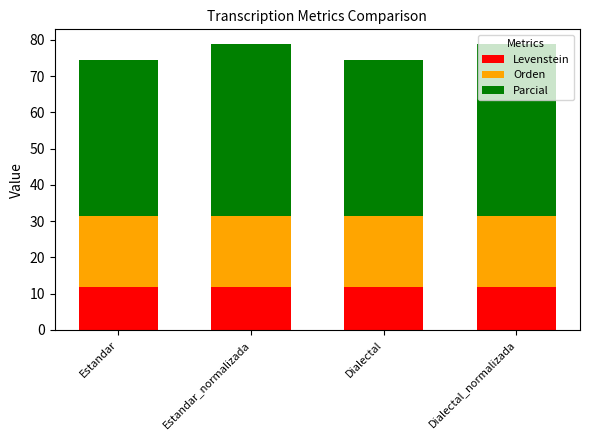

The Levenstein series shows 18.6 at Dialectal. True or false?

False